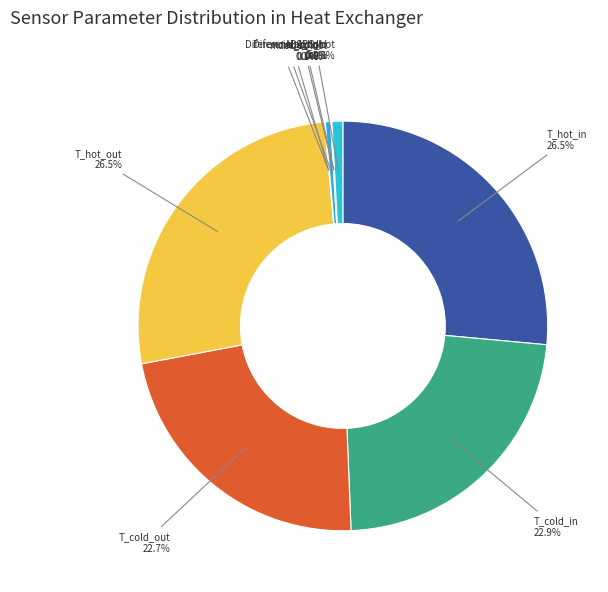

Is there any slice that represents more than half of the pie?

No